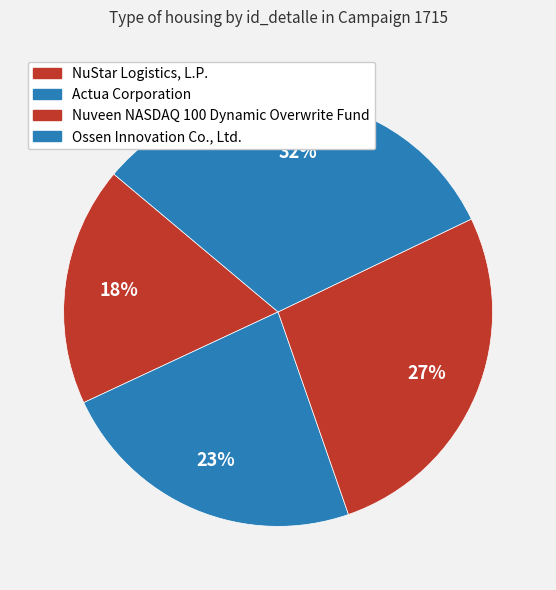

What percentage do Ossen Innovation Co., Ltd. and Actua Corporation together represent?

55.1%